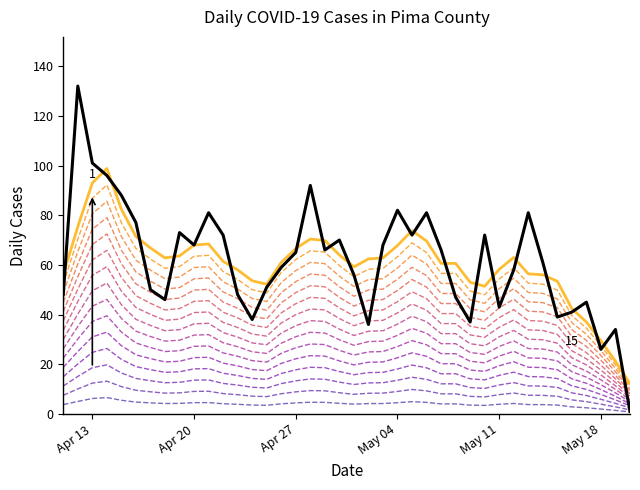

The value at 2021-05-12 is 29. True or false?

False